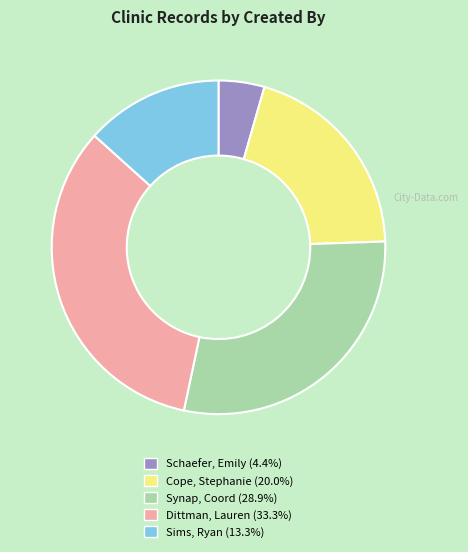

Is the sum of Dittman, Lauren and Synap, Coord greater than half?

Yes